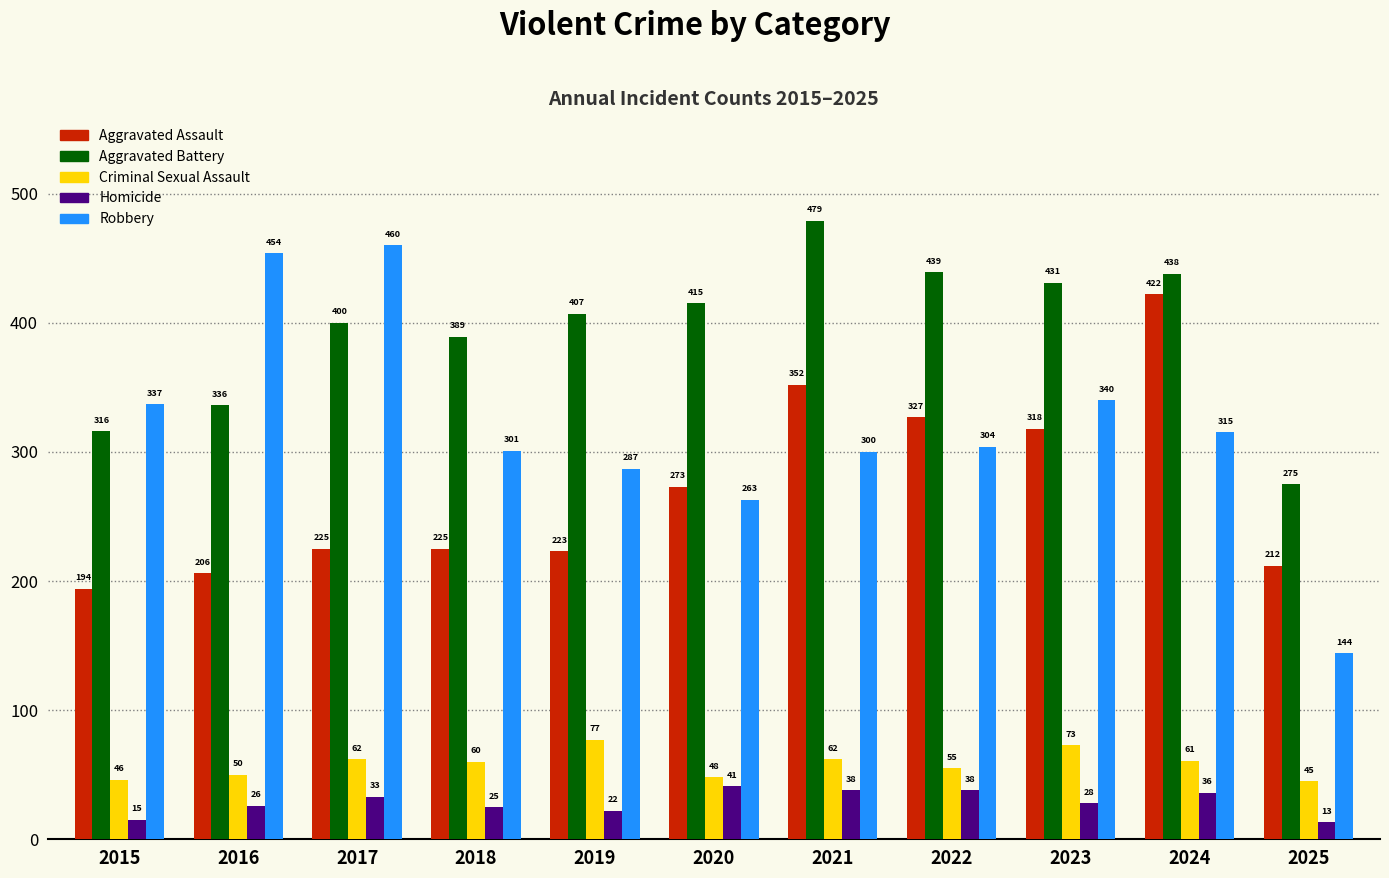

Rank the series at 2019 from highest to lowest value.

Aggravated Battery, Robbery, Aggravated Assault, Criminal Sexual Assault, Homicide